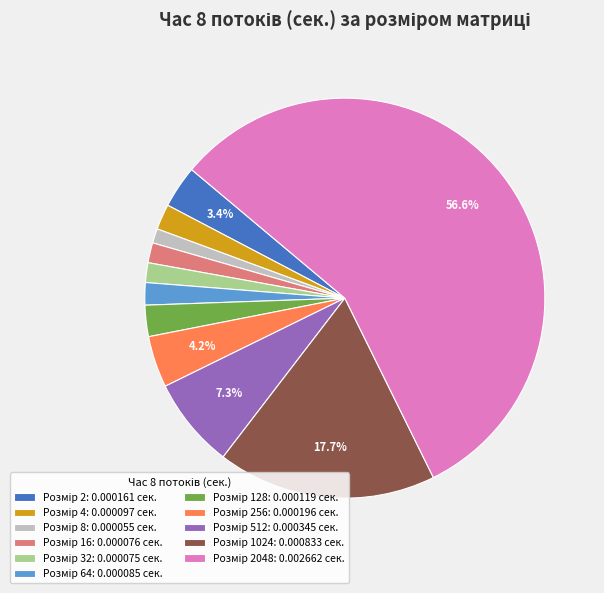

Count the number of slices in the pie.

11